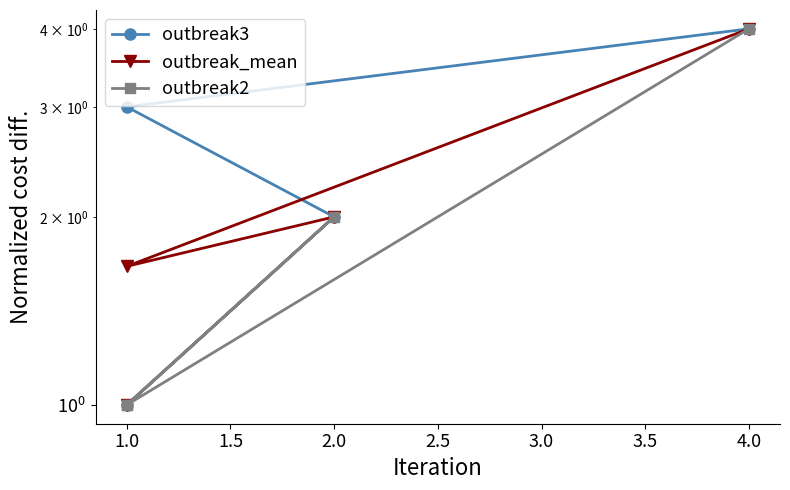

What is the minimum value for outbreak3?

1.0